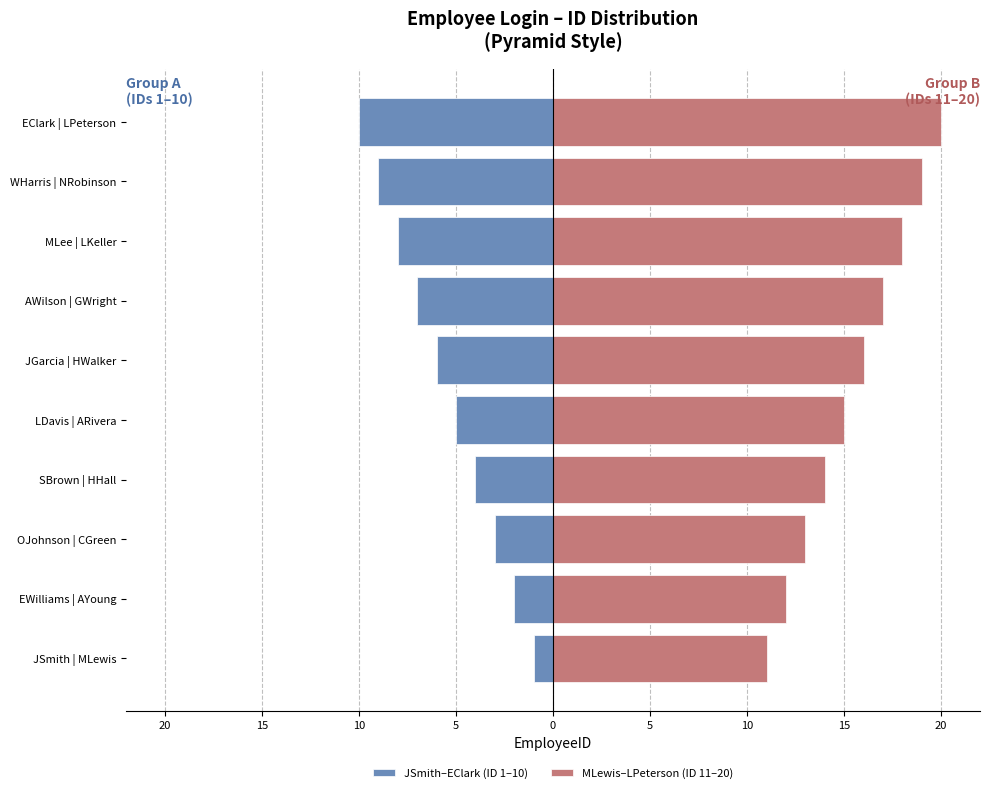

Reading right to left, list all the values displayed in this chart.

JSmith–EClark (ID 1–10): -10	-9	-8	-7	-6	-5	-4	-3	-2	-1
MLewis–LPeterson (ID 11–20): 20	19	18	17	16	15	14	13	12	11